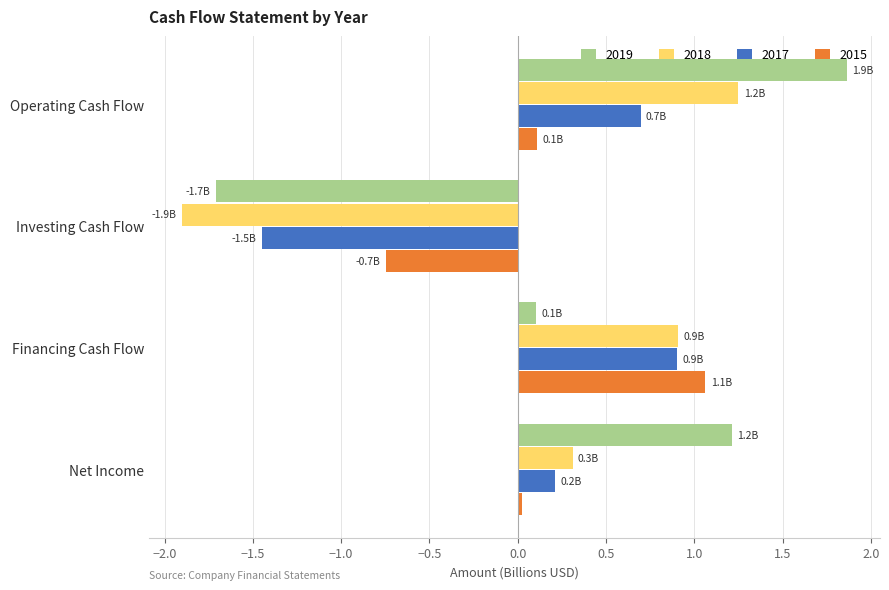

What is the average value of the 2019 series?

0.4